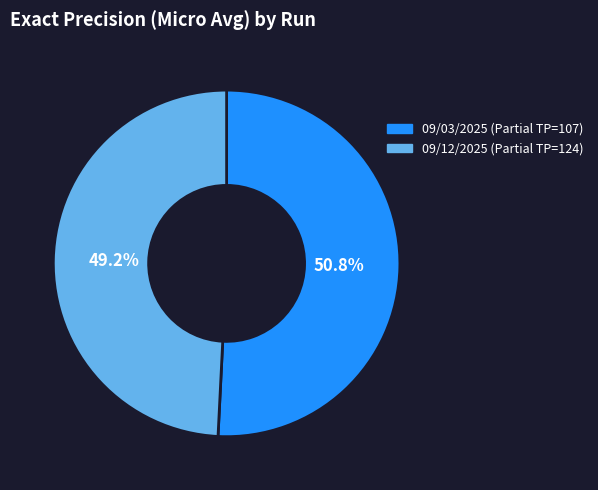

How many slices are in this pie chart?

2